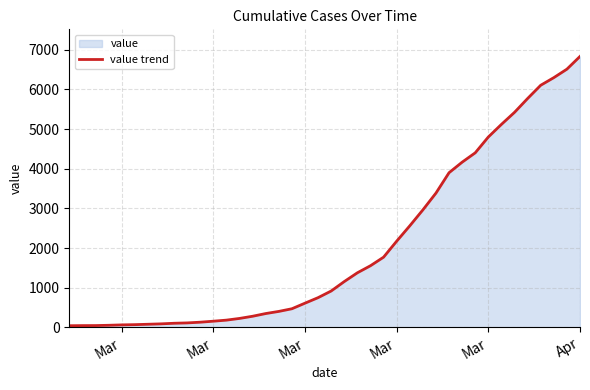

Does the chart have visible grid lines?

Yes